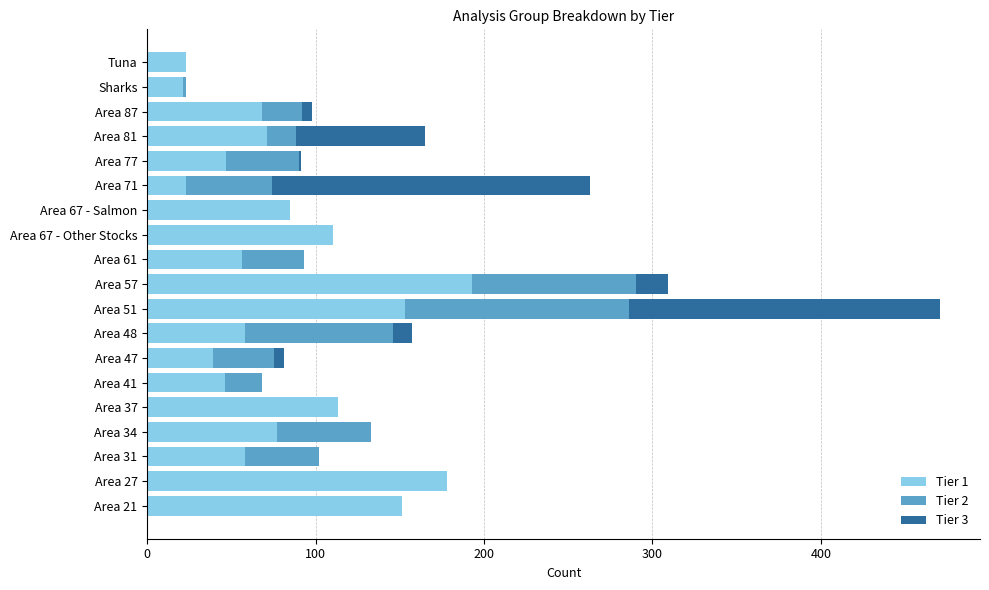

Is it true that Tier 1 equals 68 at Area 87?

True